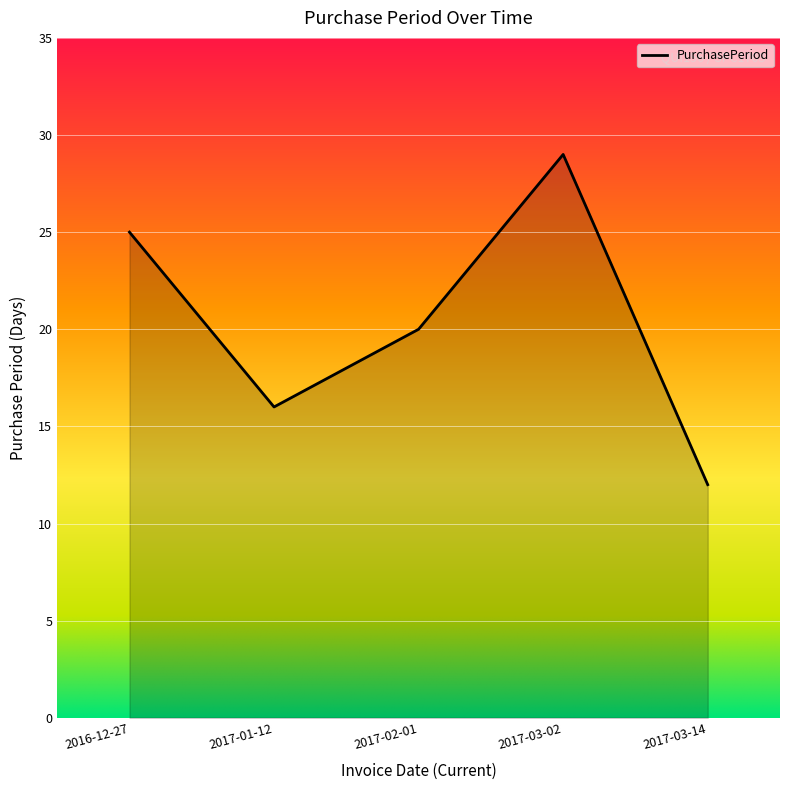

List the labels in order of value, largest first.

2017-03-02, 2016-12-27, 2017-02-01, 2017-01-12, 2017-03-14